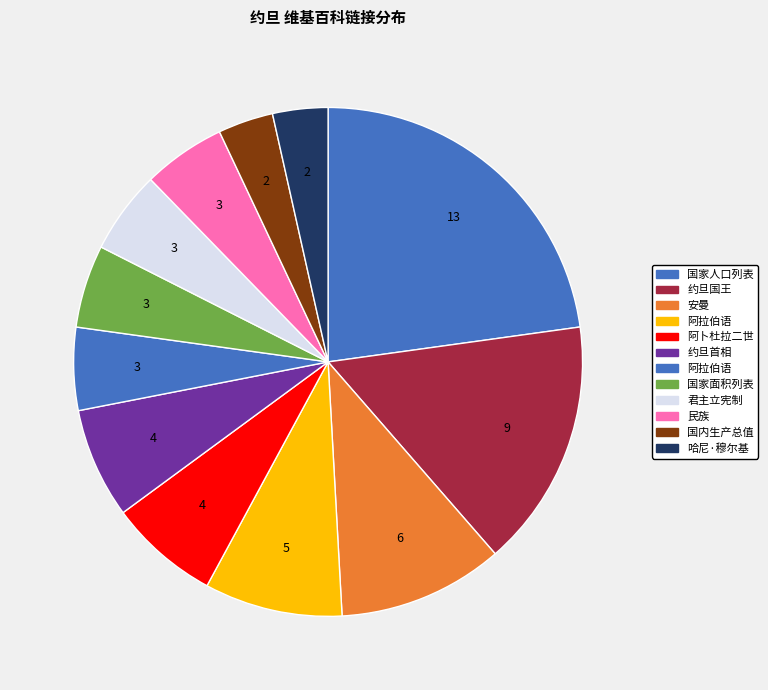

How many segments does this pie chart have?

12